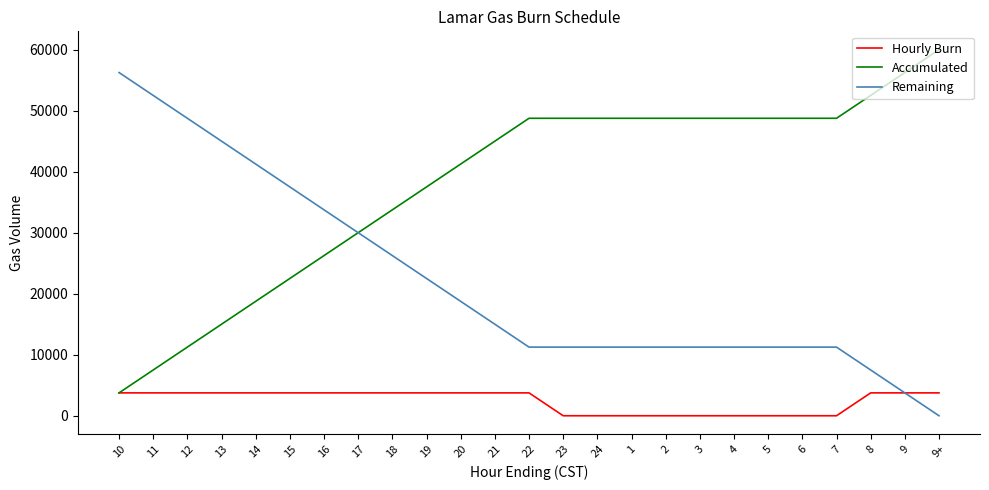

Rank the series by their maximum value, from lowest to highest.

Hourly Burn, Remaining, Accumulated